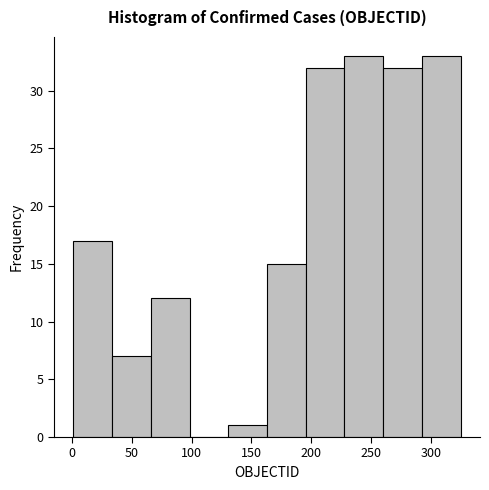

Reading left to right, transcribe this chart: for each bar, give the range it covers on the x-axis and its height. Neither the bar edges nor the heights are printed on the chart, so give them approximately, as read against the axes.

0 to 35: 17
35 to 65: 7
65 to 100: 12
100 to 130: 0
130 to 165: 1
165 to 195: 15
195 to 230: 32
230 to 260: 33
260 to 295: 32
295 to 325: 33